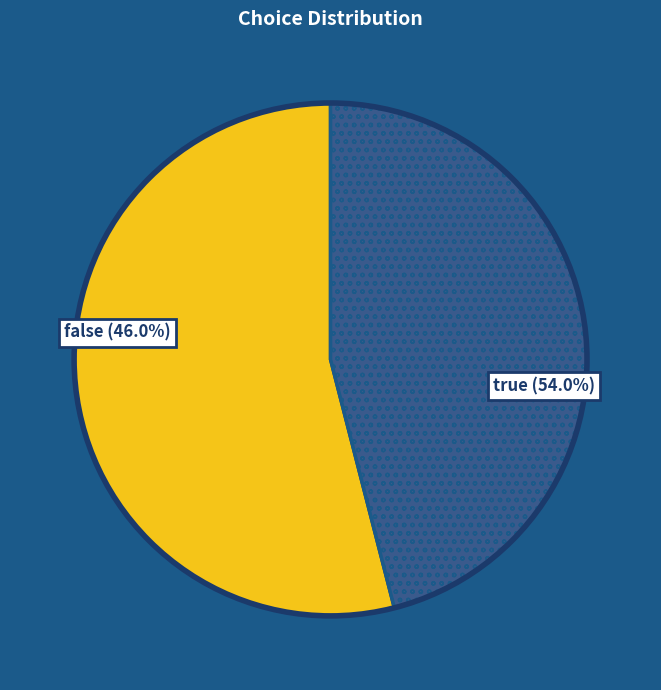

What percentage do true and false together represent?

100.0%